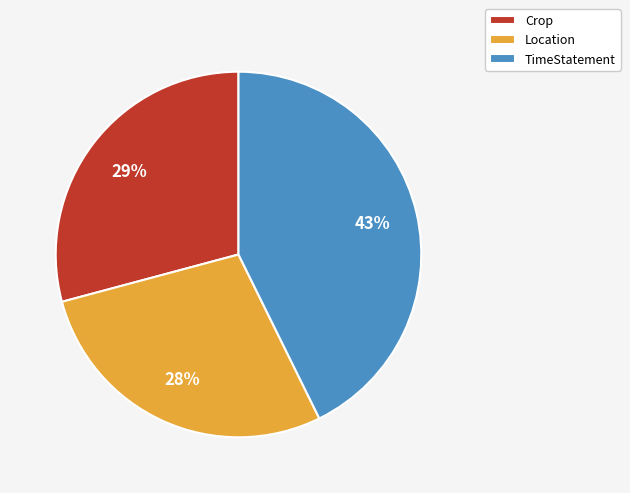

True or false: Location accounts for 22% of the total.

False